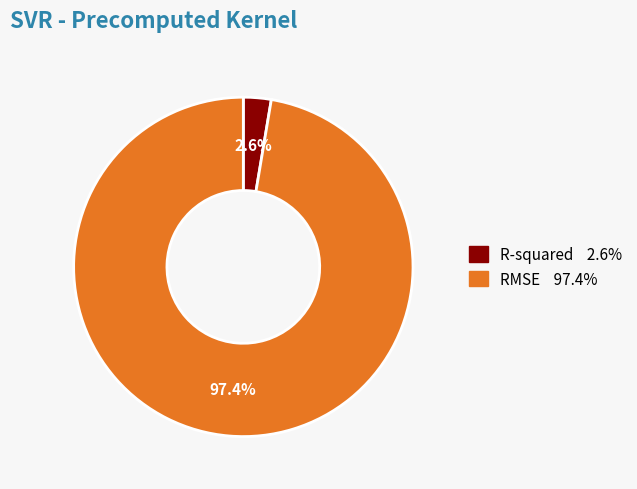

Rank the categories by value from highest to lowest.

RMSE, R-squared